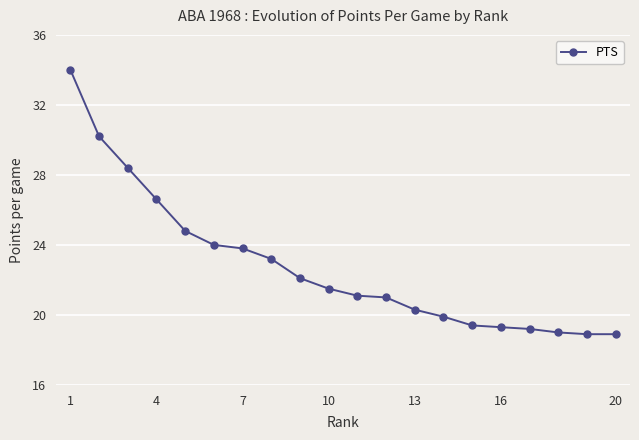

What is the maximum value shown in the chart?

34.0